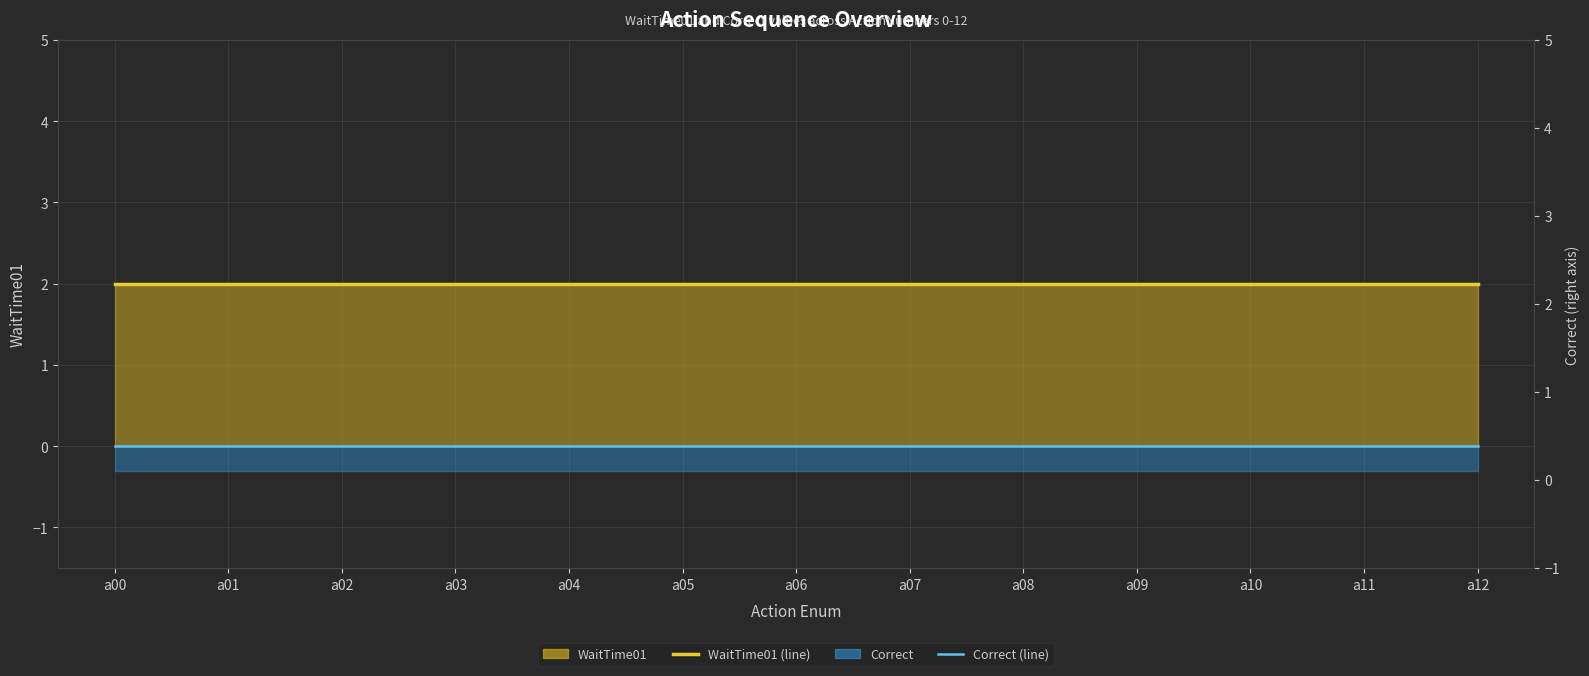

At how many categories does at least one series exceed 0?

13